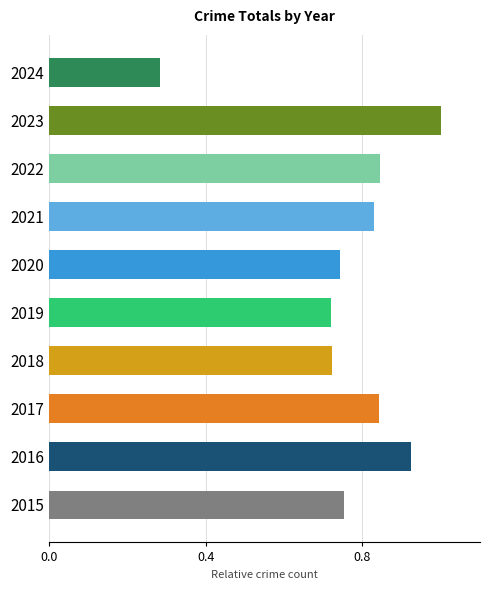

Is it true that the value at 2020 is 0.2?

False